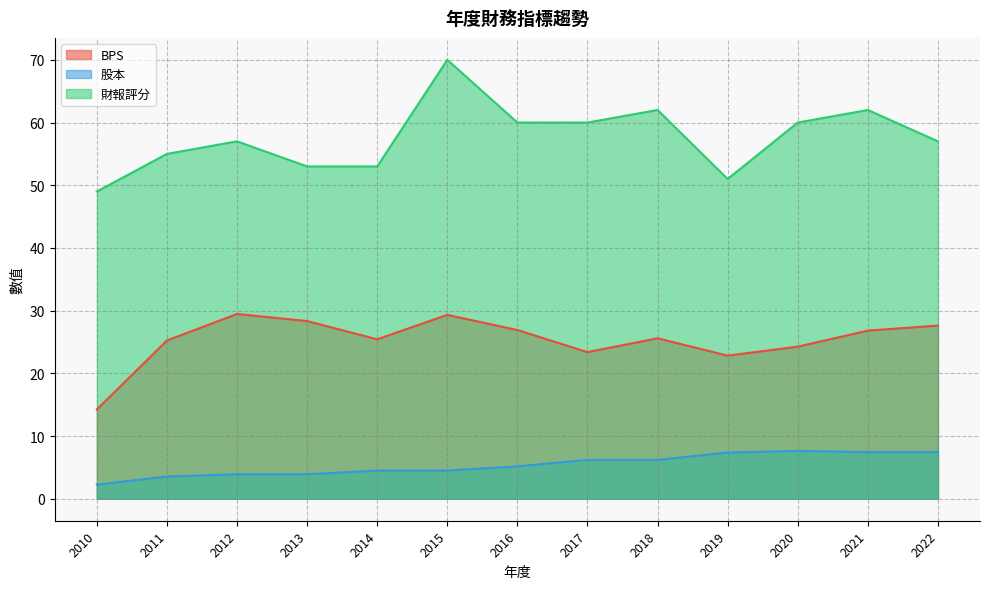

Rank the series at 2021 from highest to lowest value.

財報評分, BPS, 股本